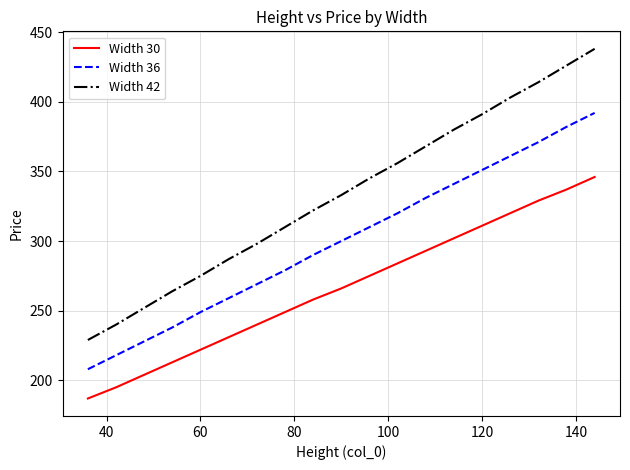

How many lines are shown in the chart?

3